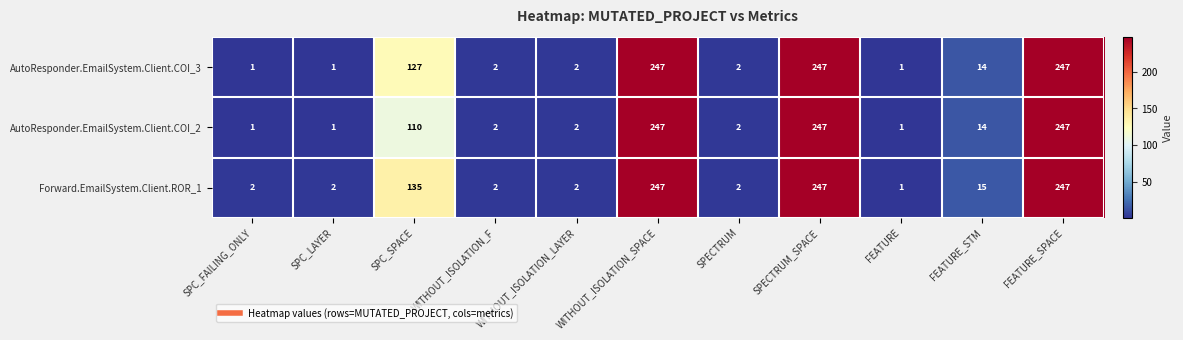

What is the highest value of the Forward.EmailSystem.Client.ROR_1 series?

247